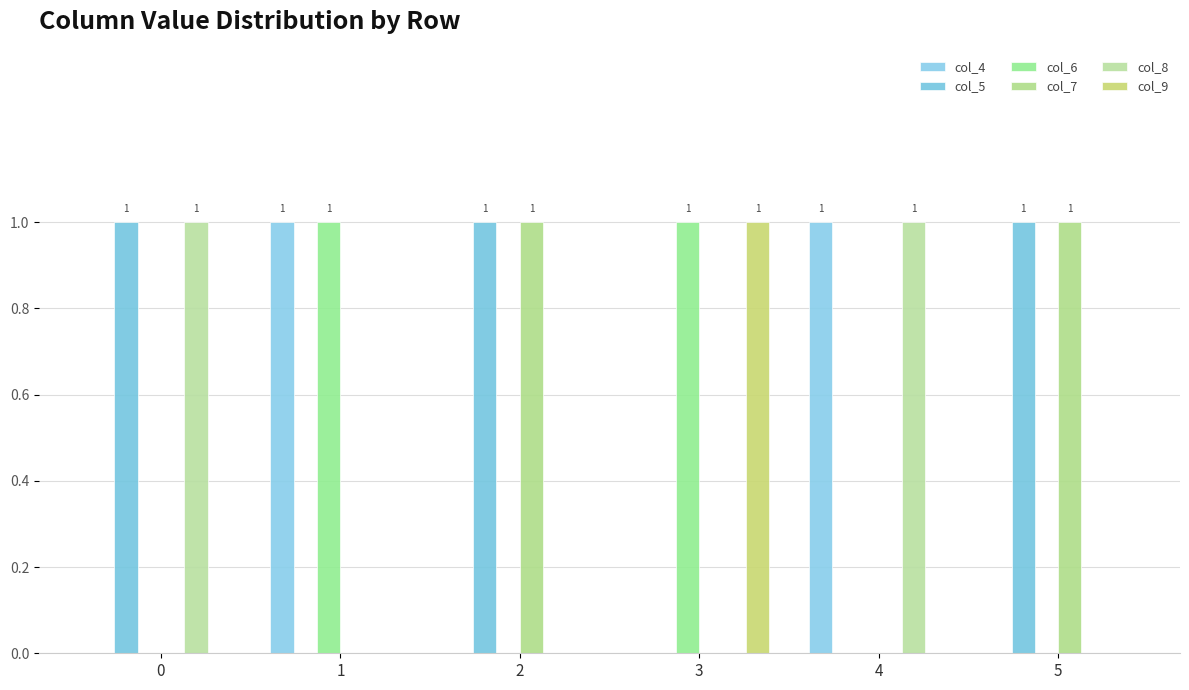

Count the number of categories in the chart.

6